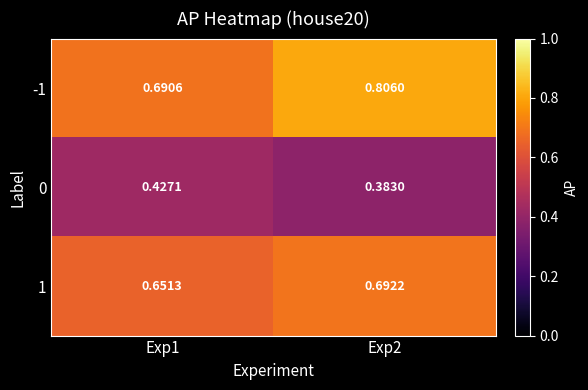

How many series are shown in this chart?

3